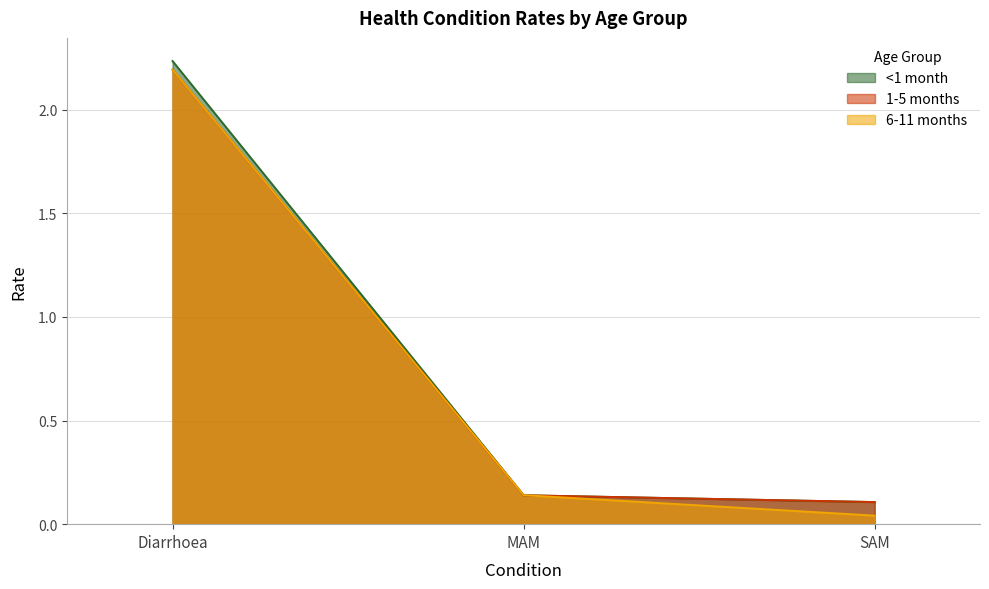

Is it true that 6-11 months equals 0.0 at SAM?

True